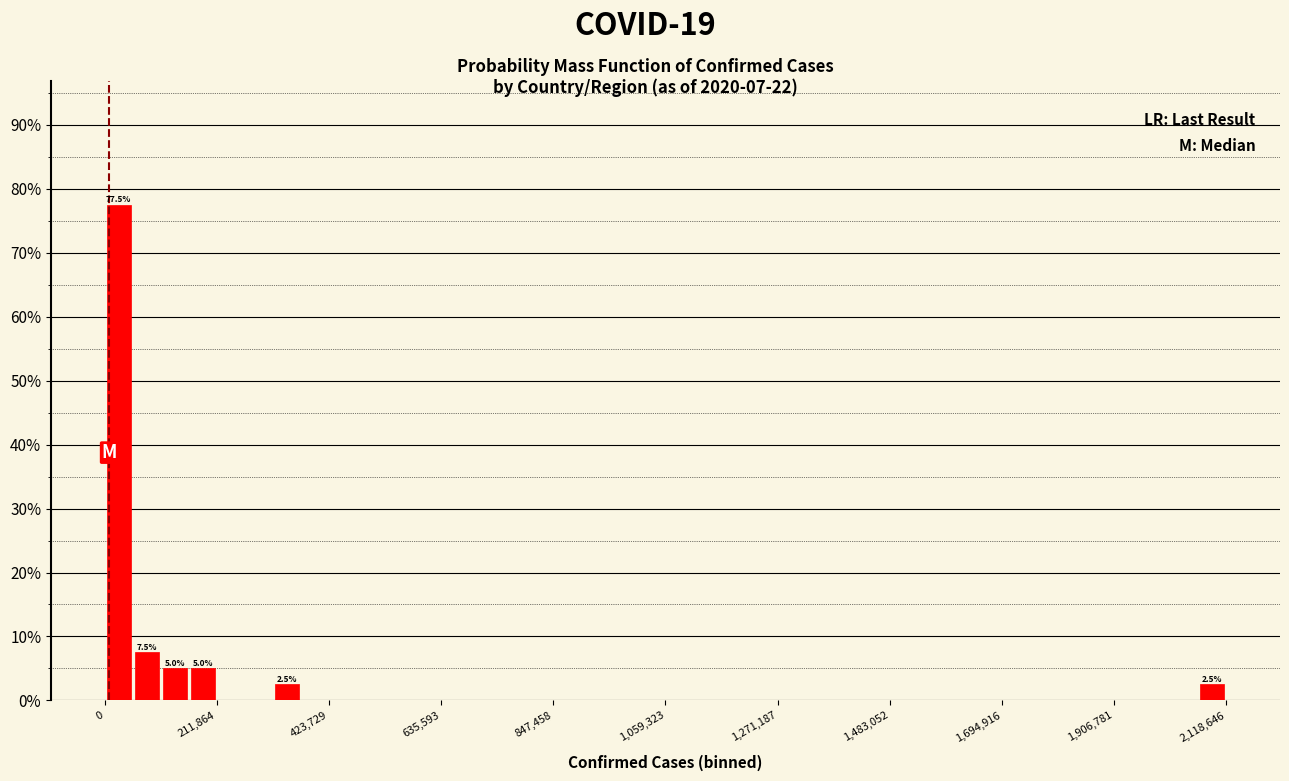

Read against the x-axis, roughly where is the centre of the tallest bar?

50000